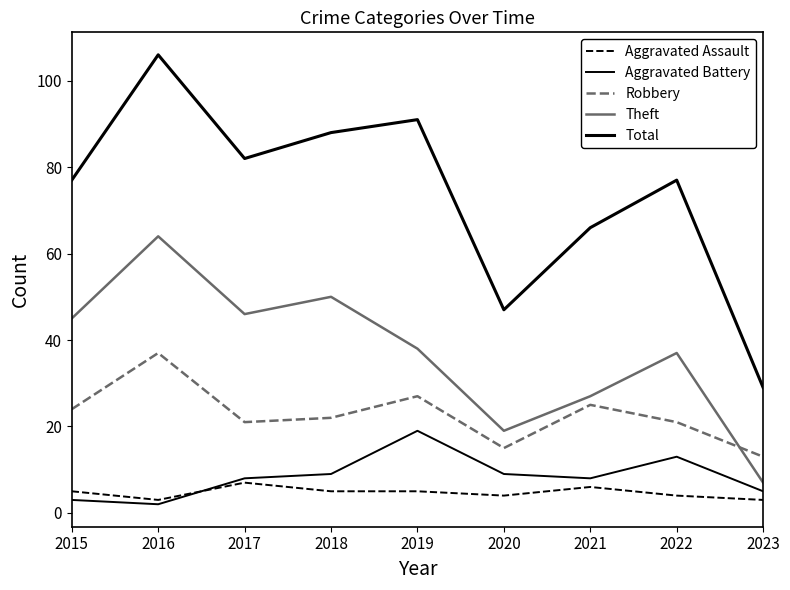

Where is the first local maximum for Aggravated Assault?

2017